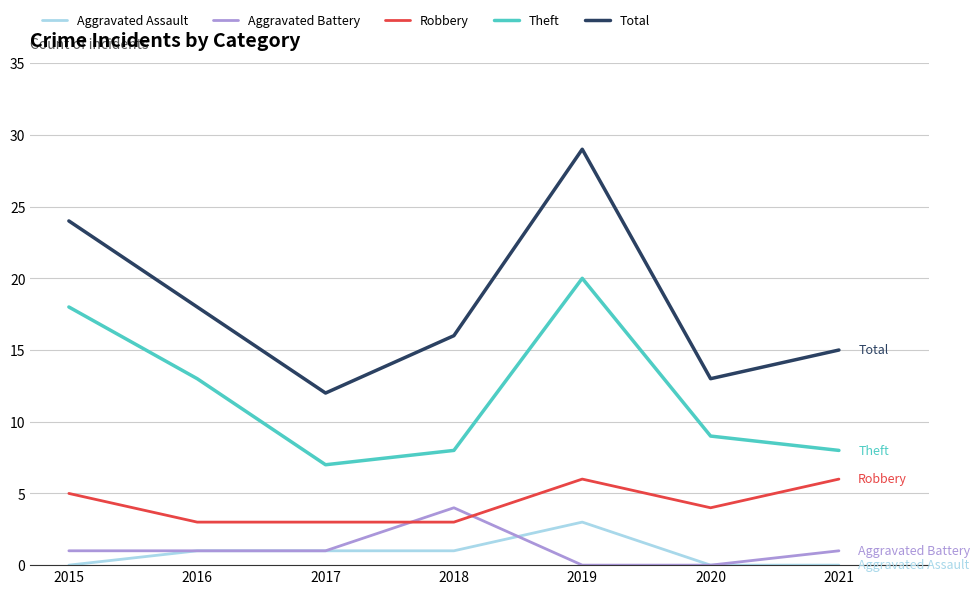

What is the greatest value displayed?

29